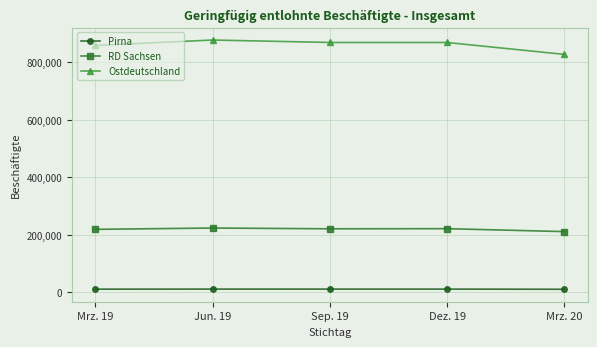

Rank the series at Jun. 19 from lowest to highest value.

Pirna, RD Sachsen, Ostdeutschland